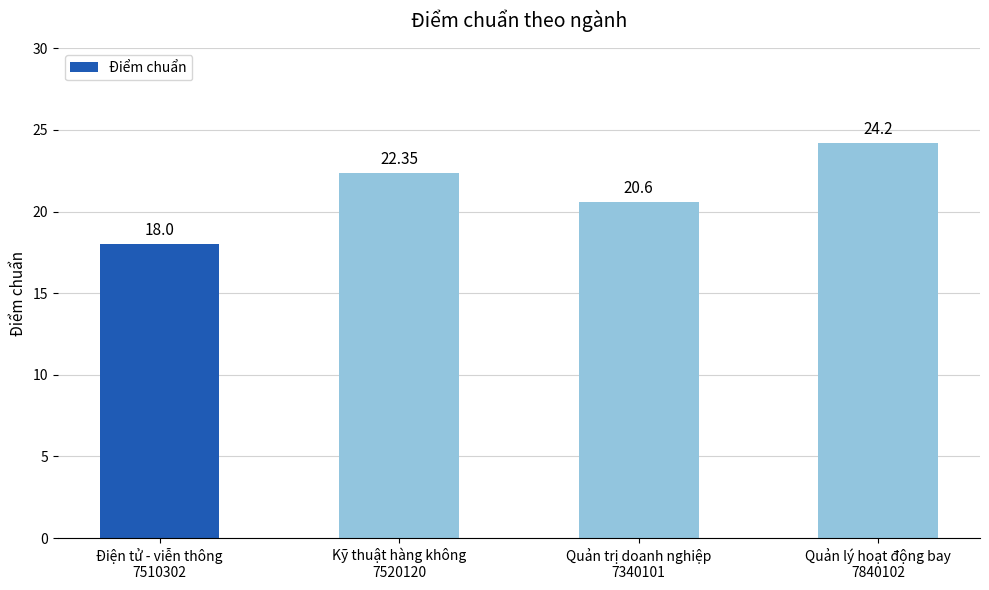

Is it true that the value at Kỹ thuật hàng không
7520120 is 22.4?

True